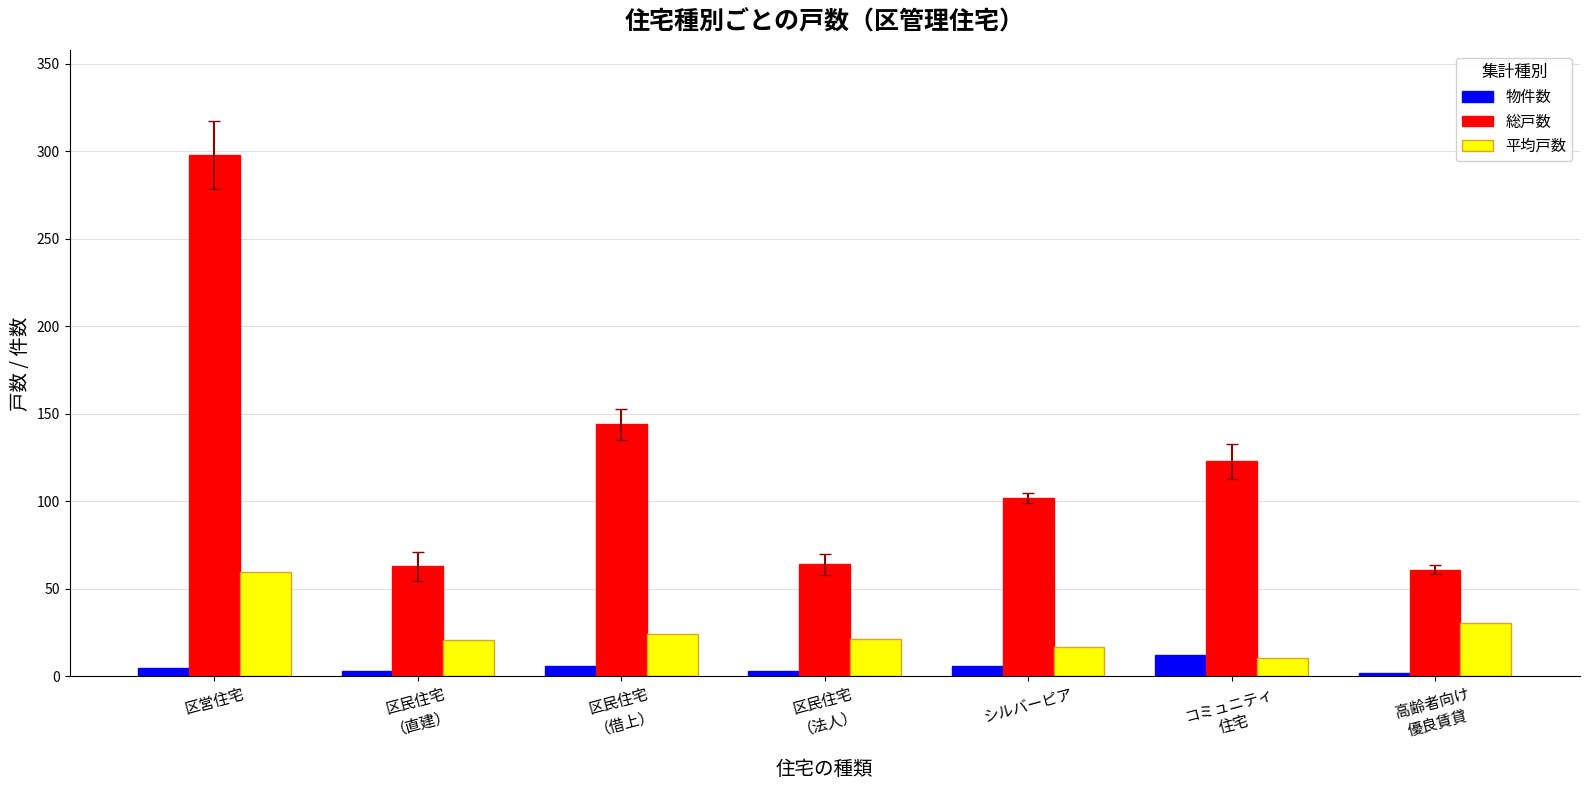

At which label does 平均戸数 reach its peak?

区営住宅